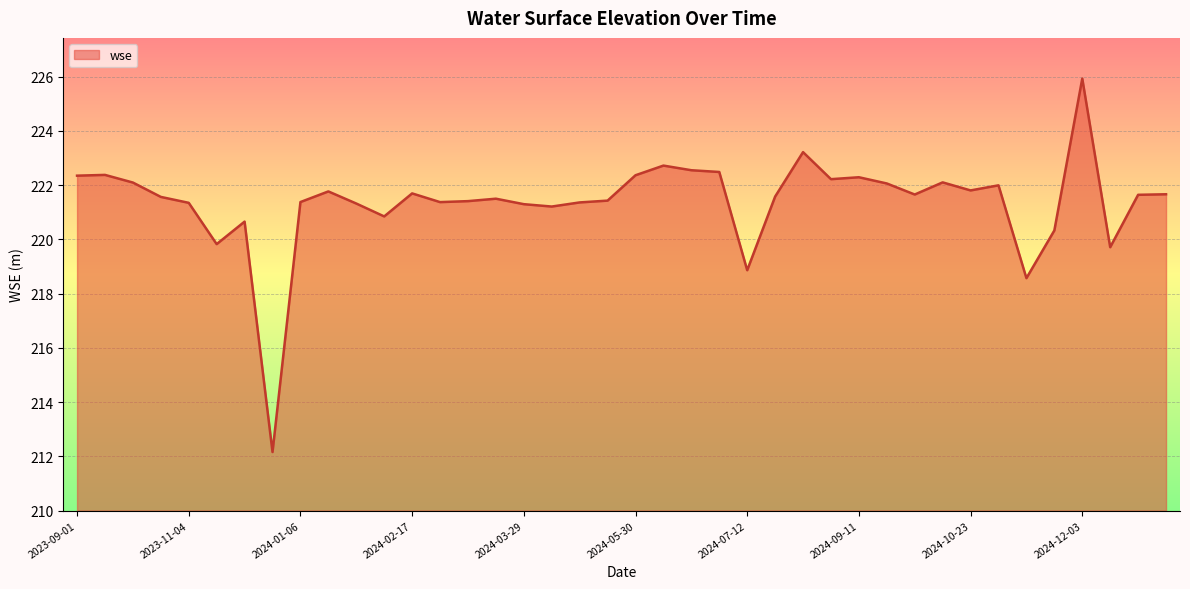

What is the difference between the maximum and minimum values?

13.8